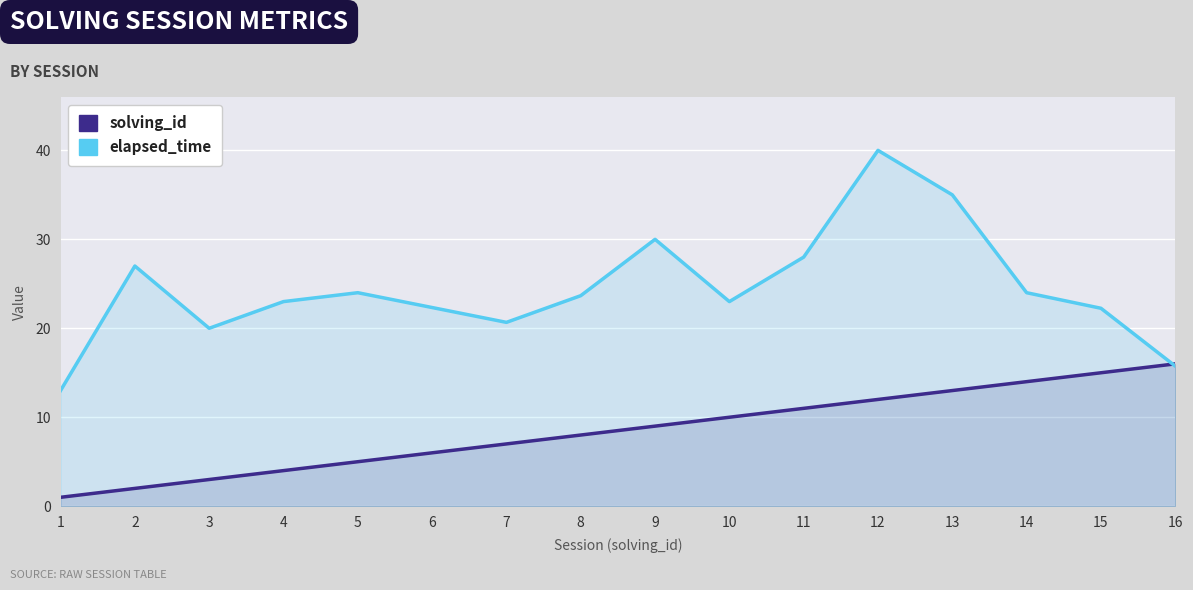

Between which two adjacent categories do elapsed_time and solving_id first intersect?

15 and 16